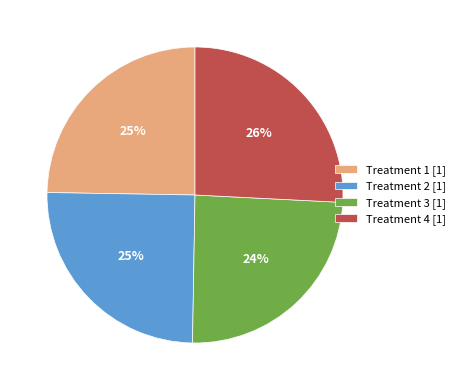

How many slices are in this pie chart?

4